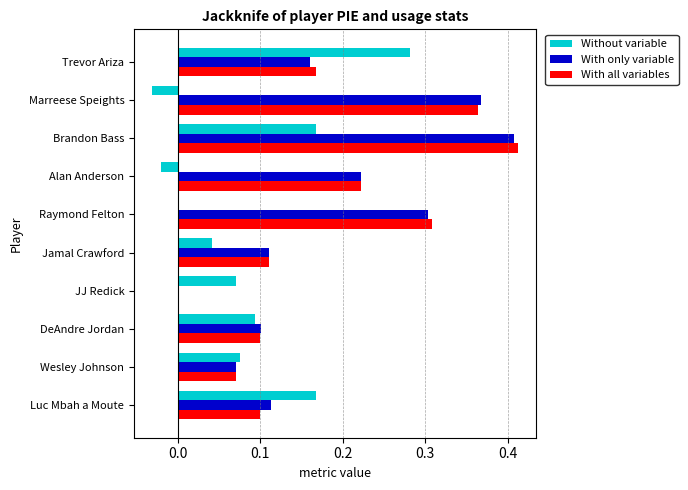

What is the total value across all series at Brandon Bass?

1.0